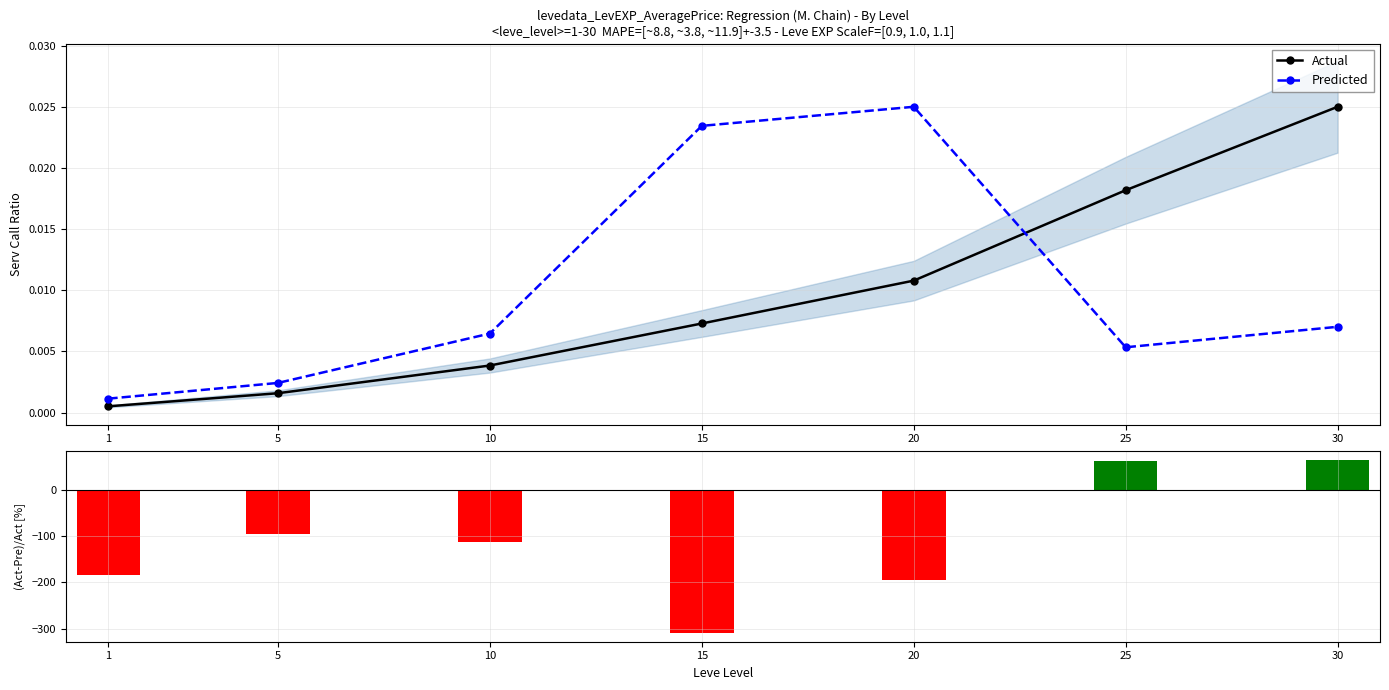

Where is (Act-Pre)/Act nearest to the value -122?

10